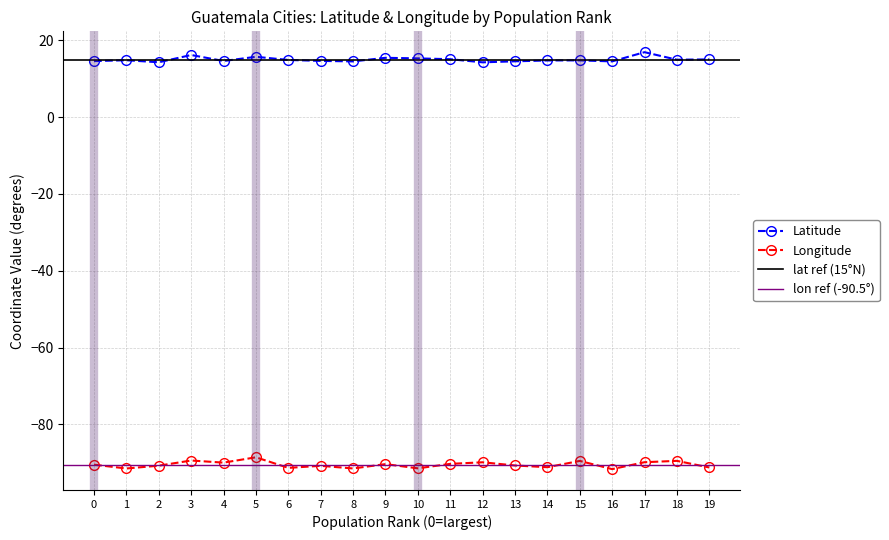

Reading left to right, transcribe all the data shown in this chart.

0=-90.5	1=-91.5	2=-90.8	3=-89.4	4=-90.0	5=-88.6	6=-91.4	7=-90.8	8=-91.5	9=-90.4	10=-91.5	11=-90.3	12=-89.9	13=-90.7	14=-91.2	15=-89.5	16=-91.7	17=-89.9	18=-89.5	19=-91.2